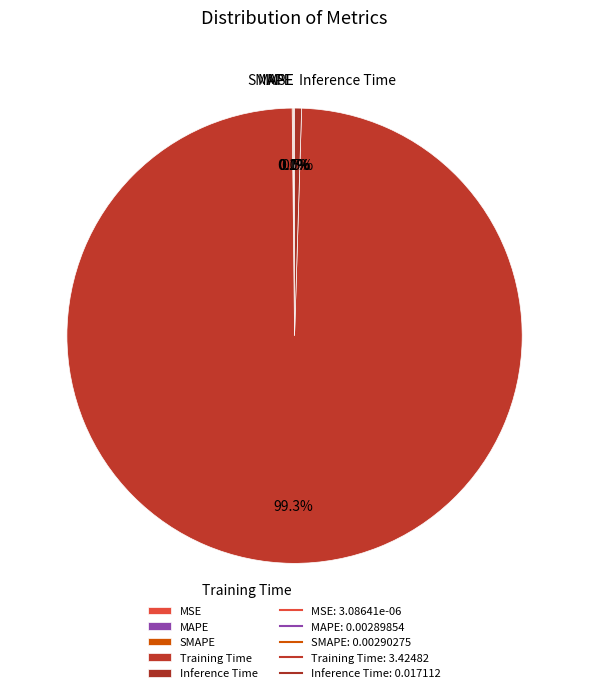

What portion of the pie excludes Training Time?

0.7%